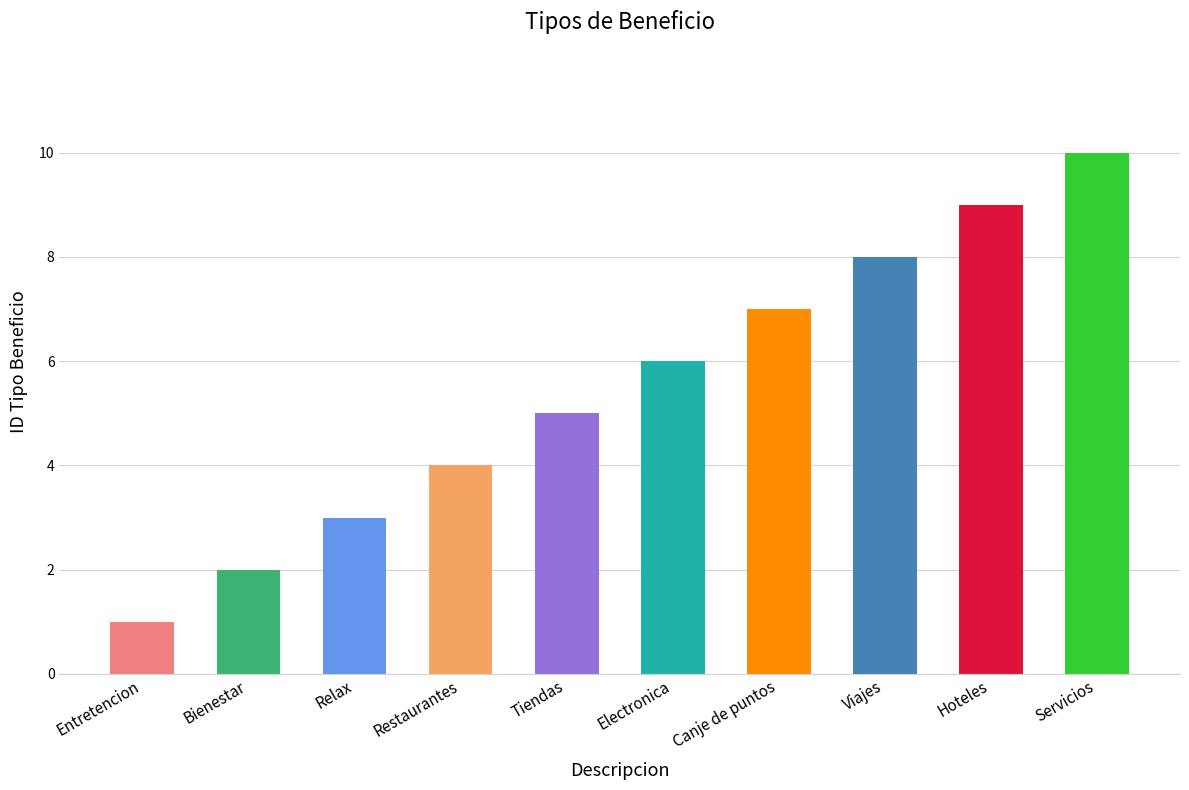

How many distinct data groups are displayed?

1